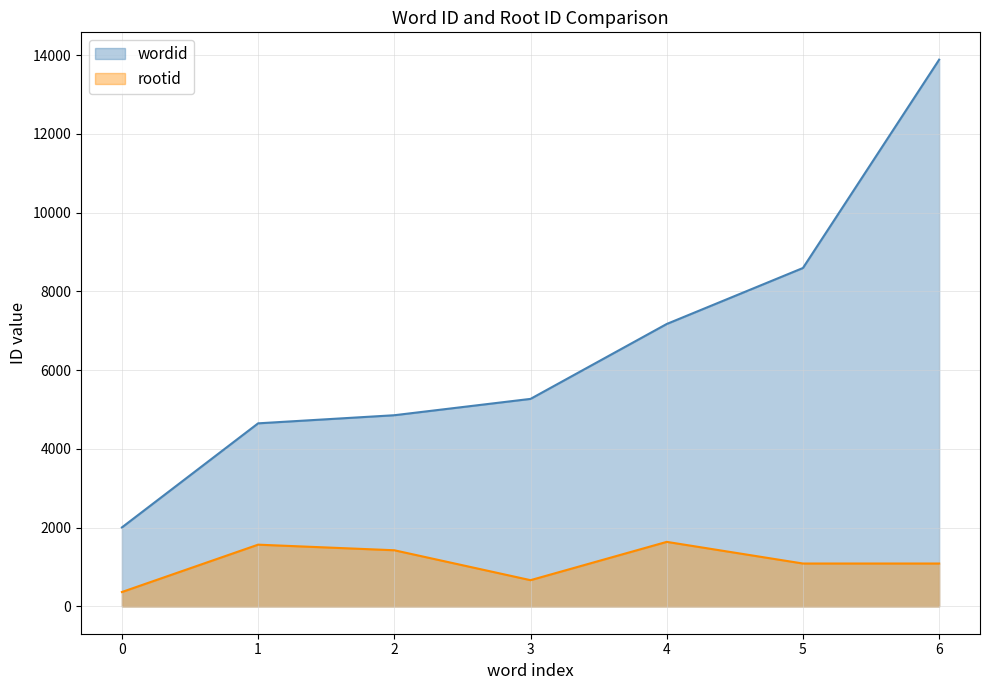

The value of rootid at 3 is 666. True or false?

True